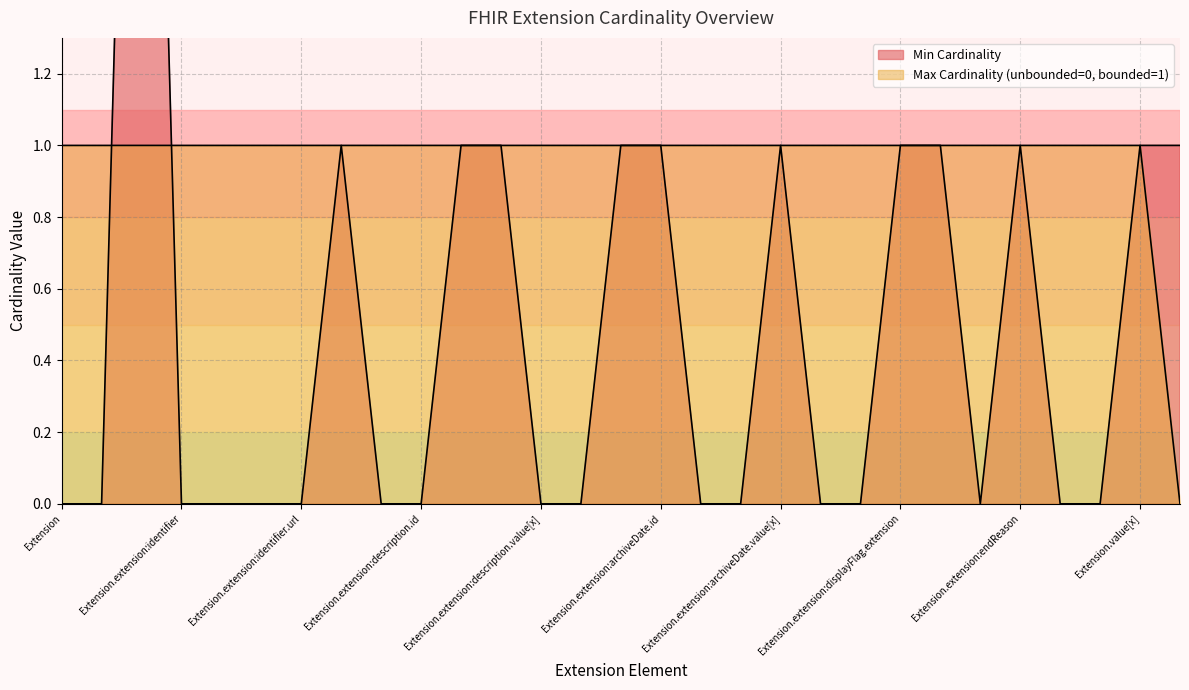

Which label corresponds to the smallest value in the chart?

Extension